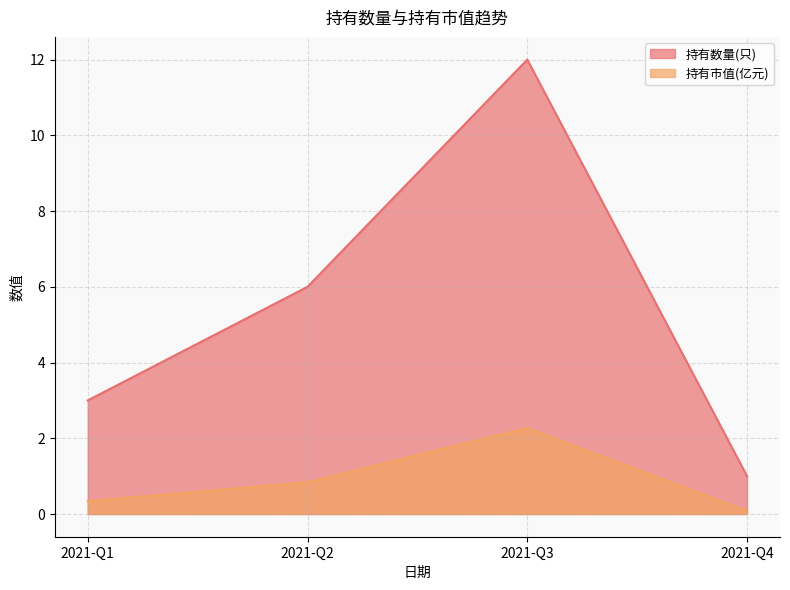

Reading right to left, list all the values displayed in this chart.

持有数量(只): 2021-Q4=1.0	2021-Q3=12.0	2021-Q2=6.0	2021-Q1=3.0
持有市值(亿元): 2021-Q4=0.1	2021-Q3=2.3	2021-Q2=0.8	2021-Q1=0.3